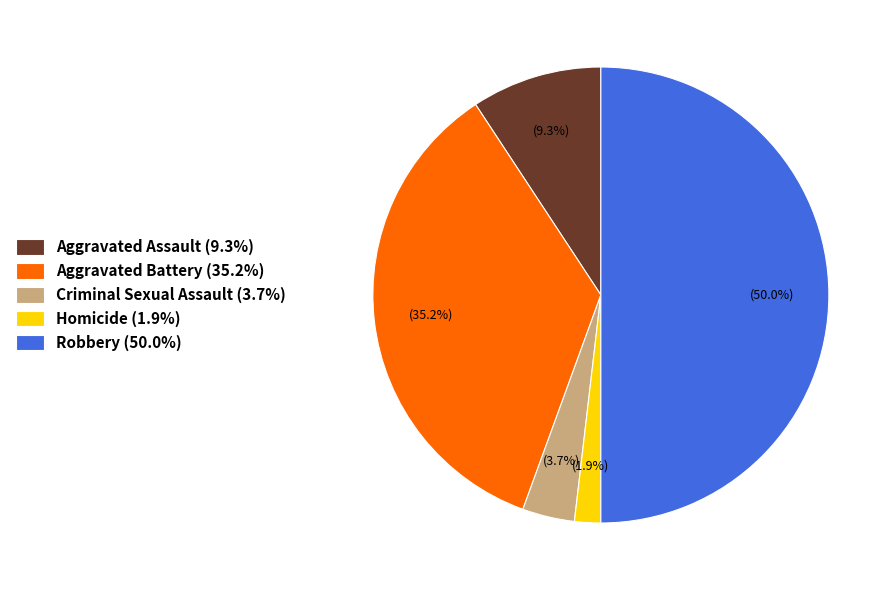

Is Homicide (1.9%) the majority of the pie?

No